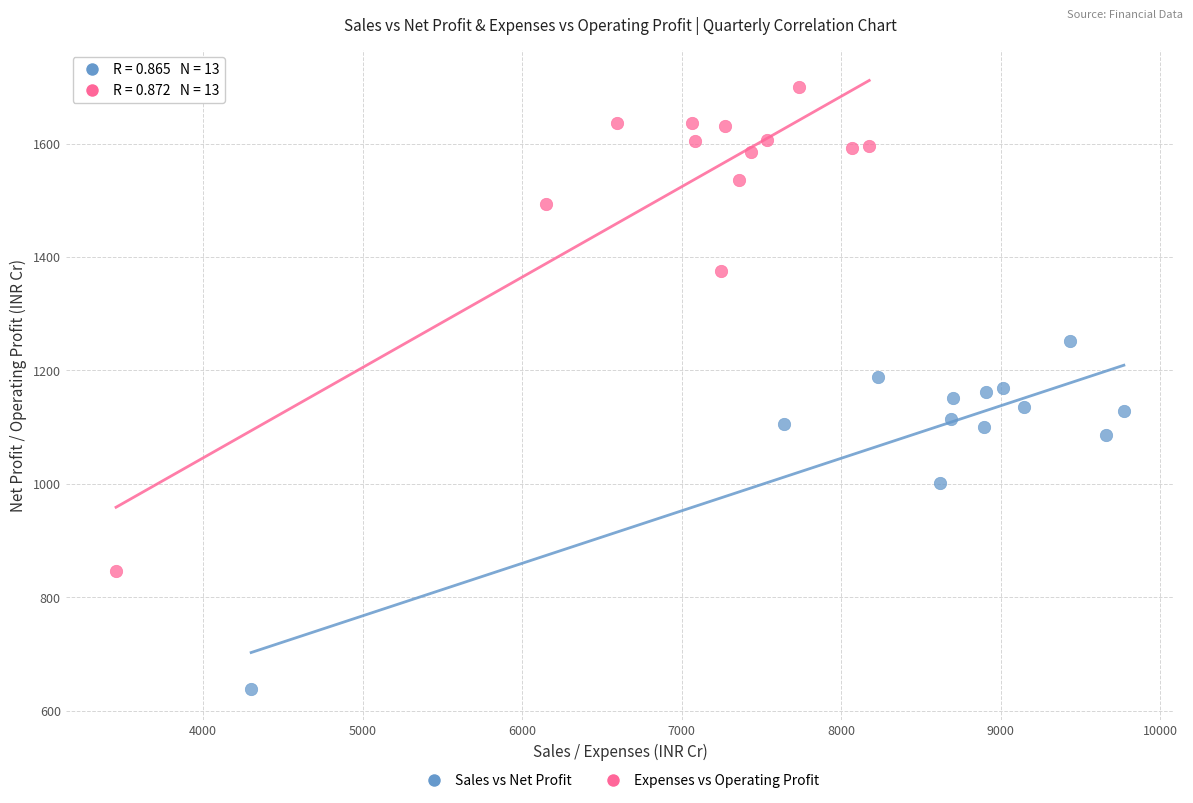

Which series reaches the maximum Y coordinate?

Expenses vs Operating Profit